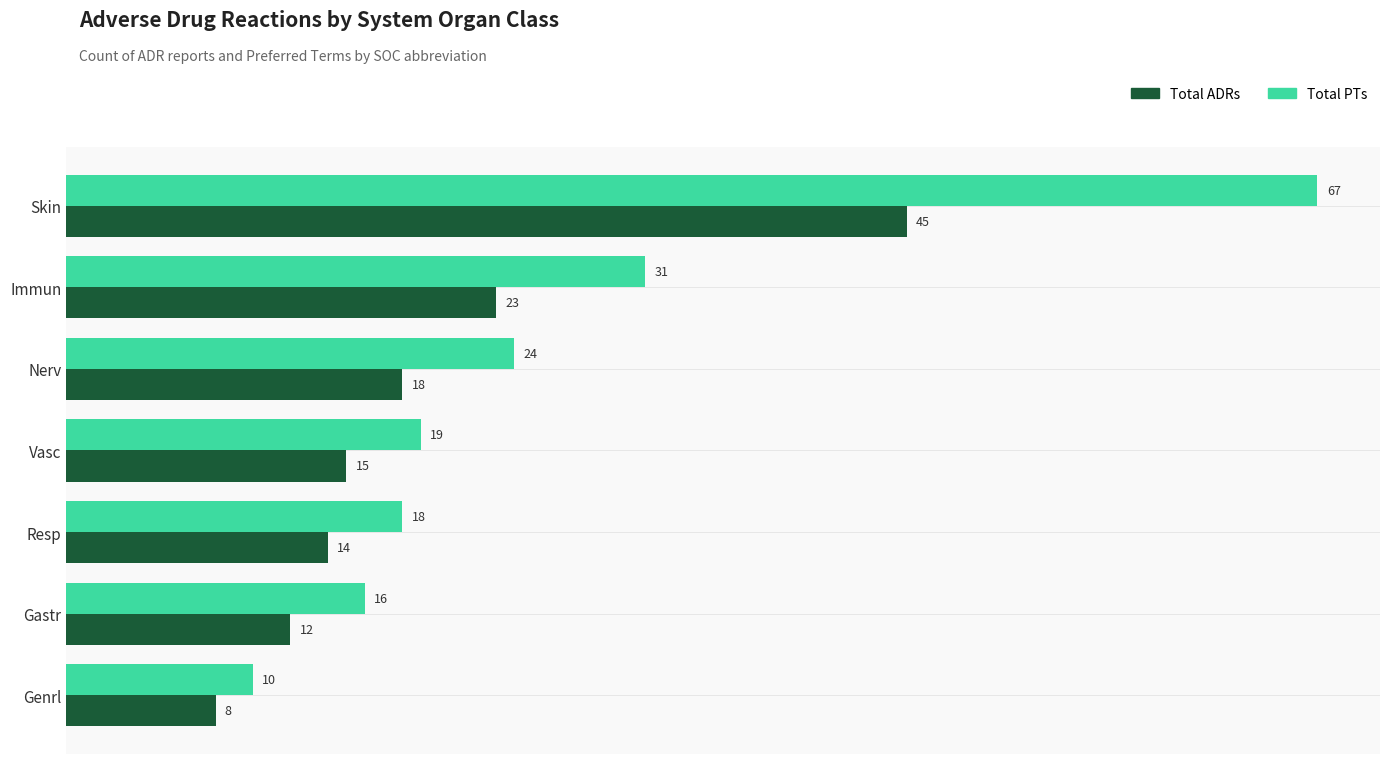

What are all the series names shown in the legend?

Total ADRs, Total PTs